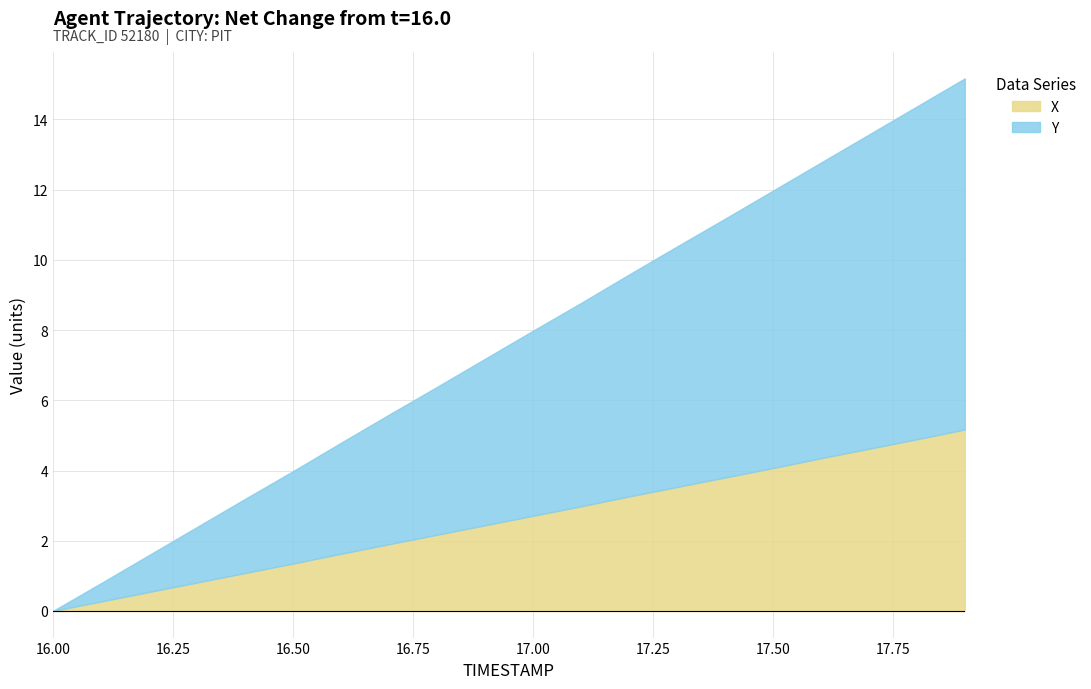

Where is REF_xmin nearest to the value 2507?

16.0